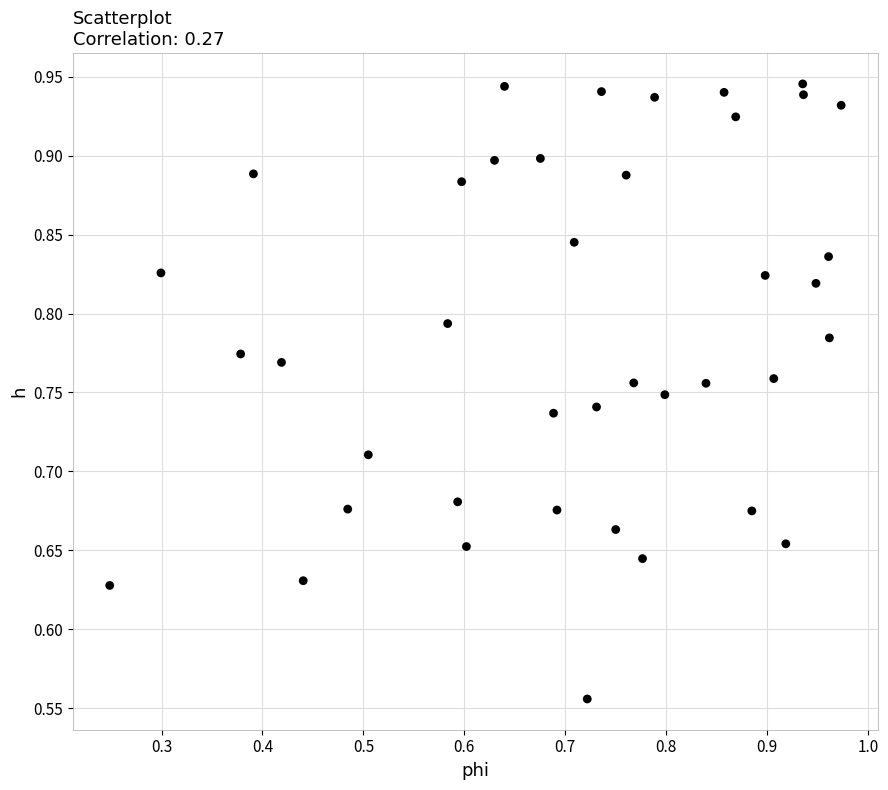

What is the range of Y values (max minus min)?

0.4